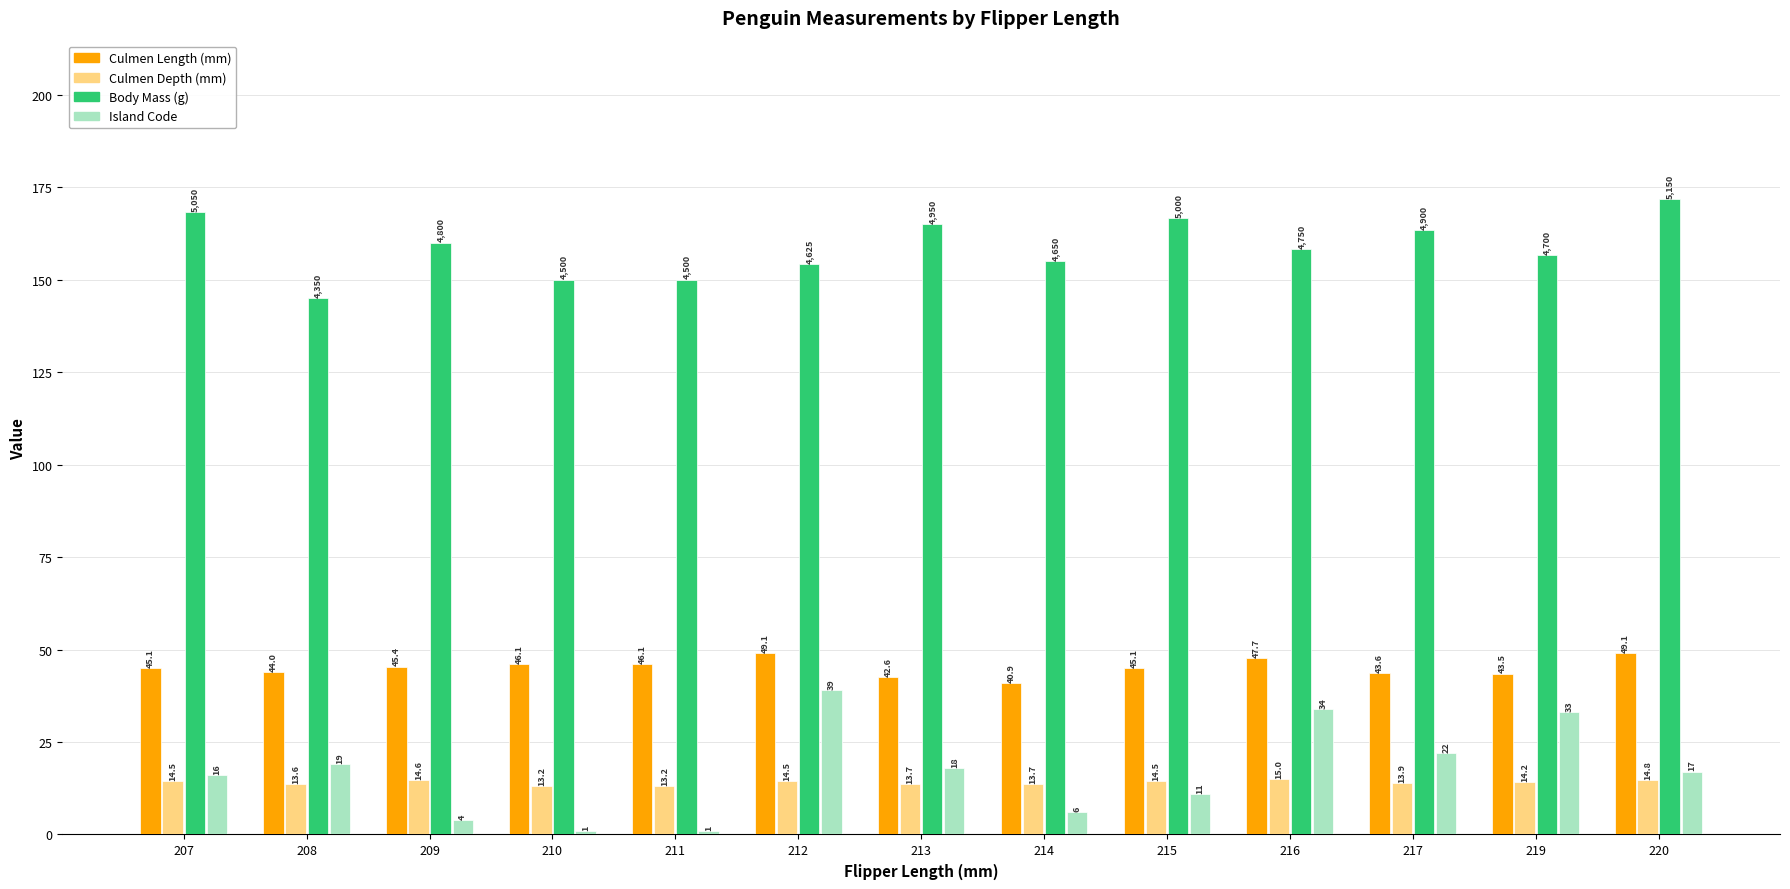

At 209, list the series in order from largest to smallest.

Body Mass (g), Culmen Length (mm), Culmen Depth (mm), Island Code